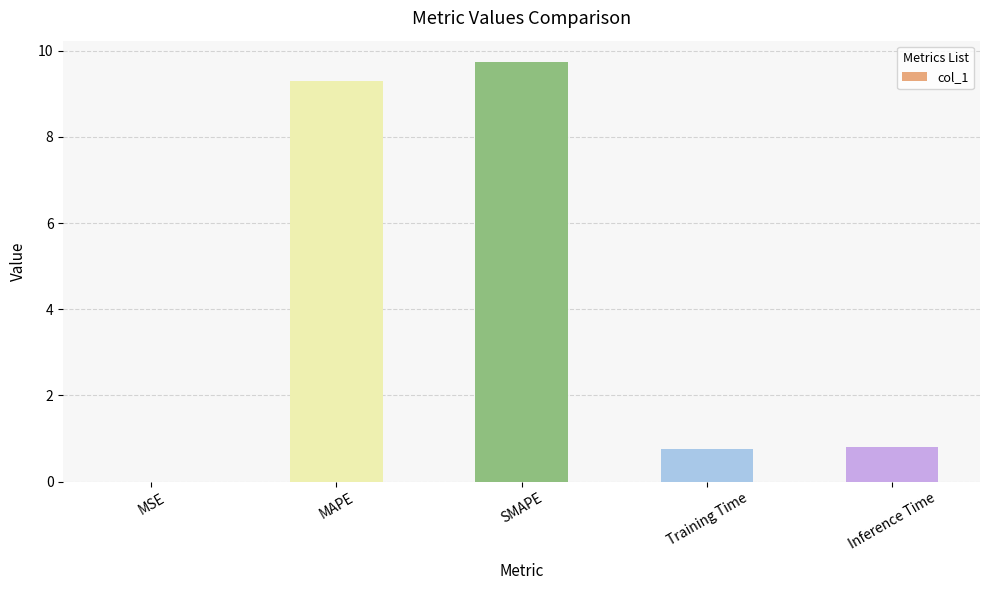

True or false: the data shows 0.0 at MSE.

True